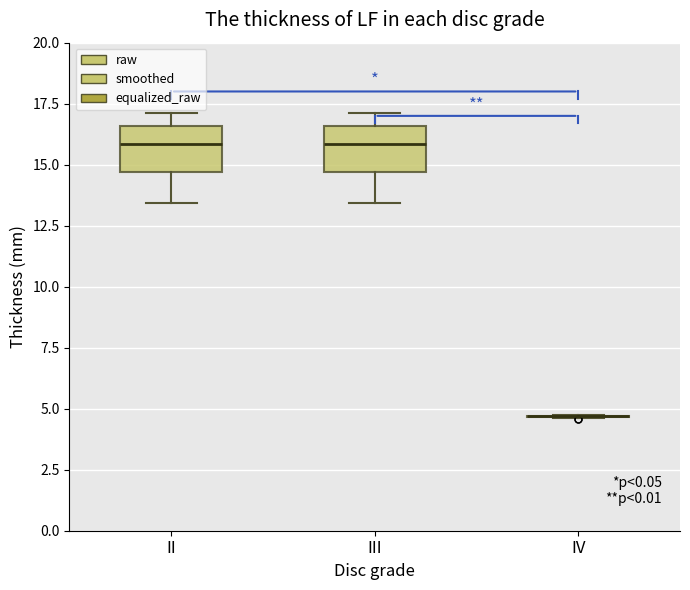

Reading left to right, transcribe this box plot: for each box, give where its median line is, the range the box spans, and where its two whiskers end, as read against the y-axis. The values are not printed on the chart, so give them approximately, as read against the axis.

II: median 16.0, box 14.5 to 16.5, whiskers 13.5 to 17.0
III: median 16.0, box 14.5 to 16.5, whiskers 13.5 to 17.0
IV: box collapsed to a line at 4.5, whiskers 4.5 to 4.5